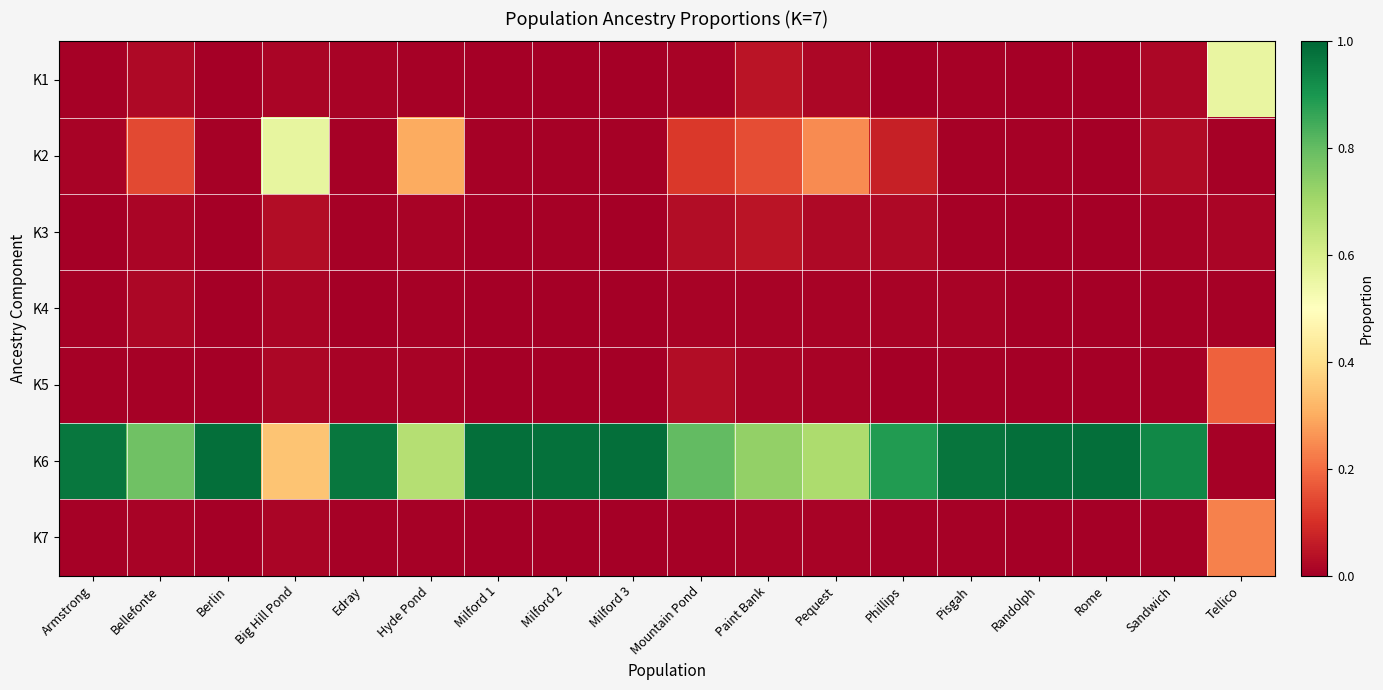

At Tellico, list the series in order from largest to smallest.

K1, K7, K5, K3, K4, K6, K2